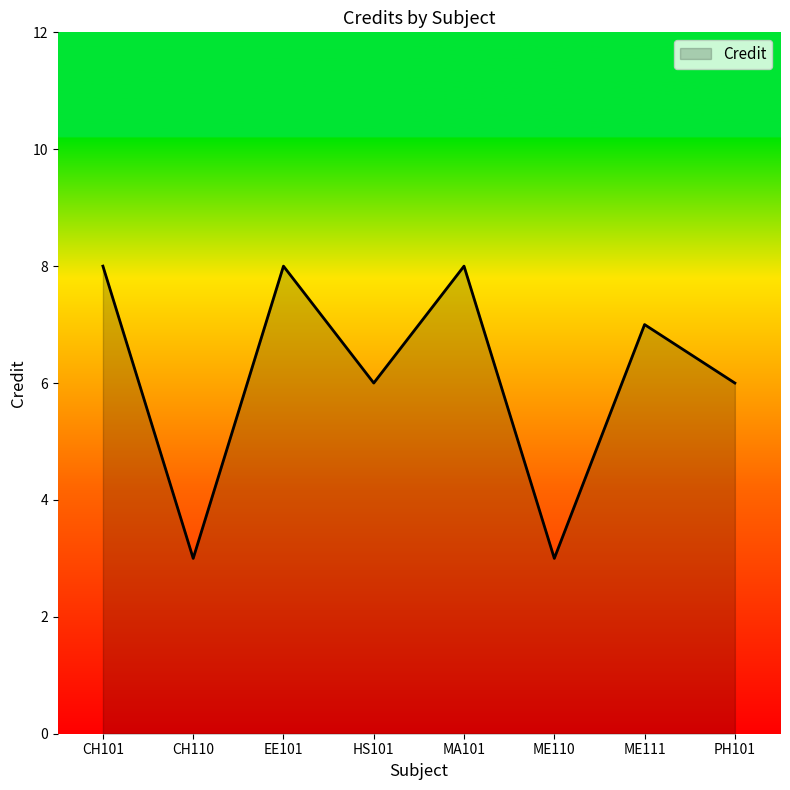

What is the ratio of the value at MA101 to the value at CH101?

1.0